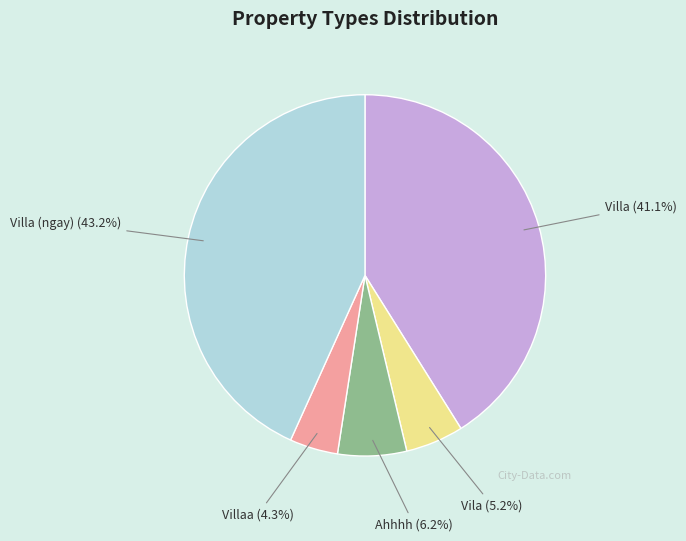

What is the total percentage of Ahhhh (6.2%) and Villa (ngay) (43.2%)?

49.4%